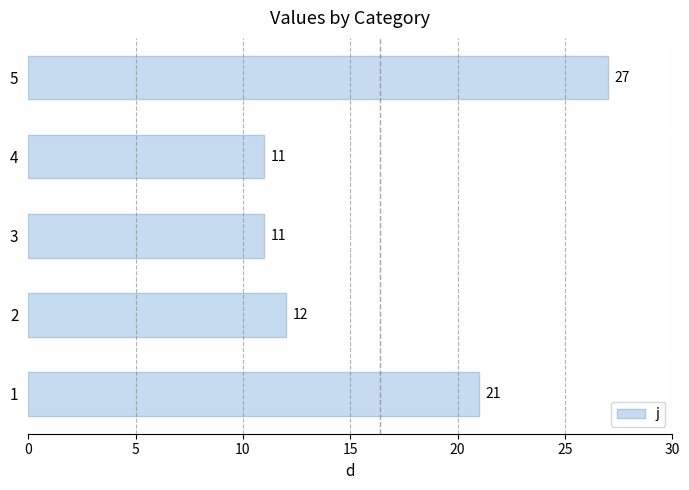

True or false: the data shows 5 at 3.

False